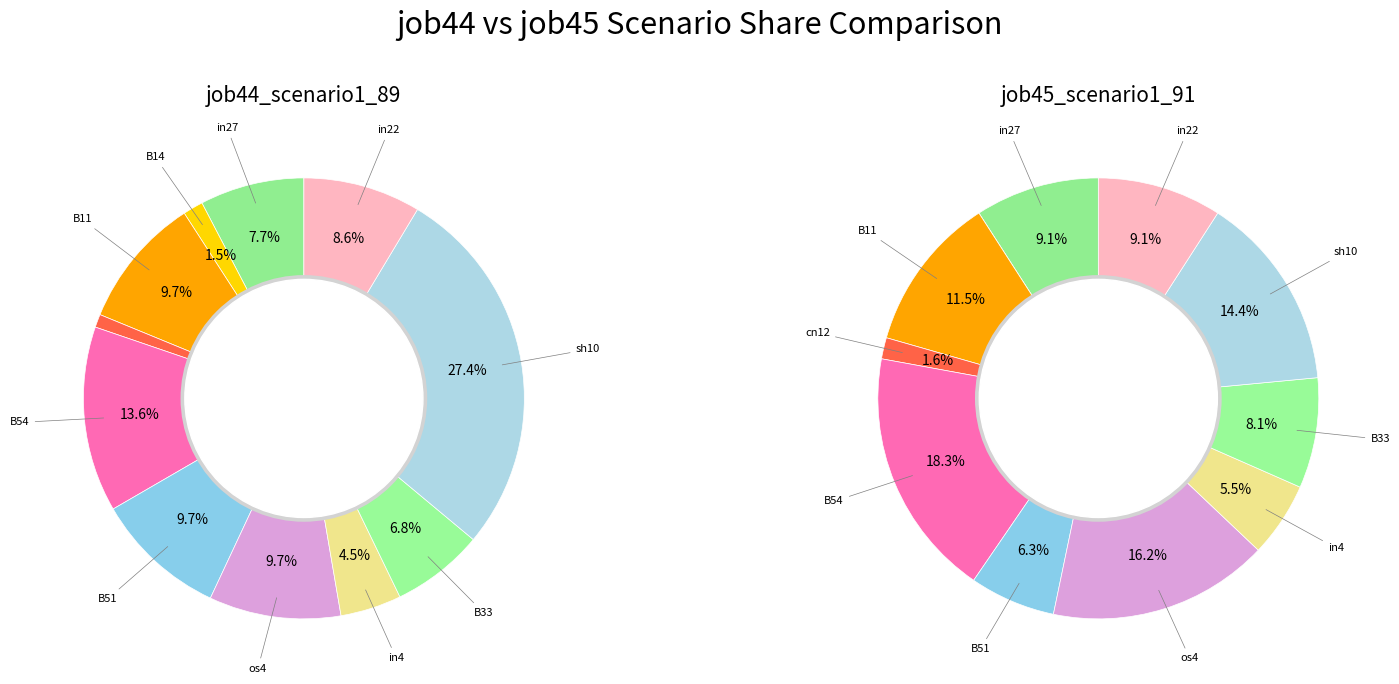

Does os4 account for over 50% of the chart?

No